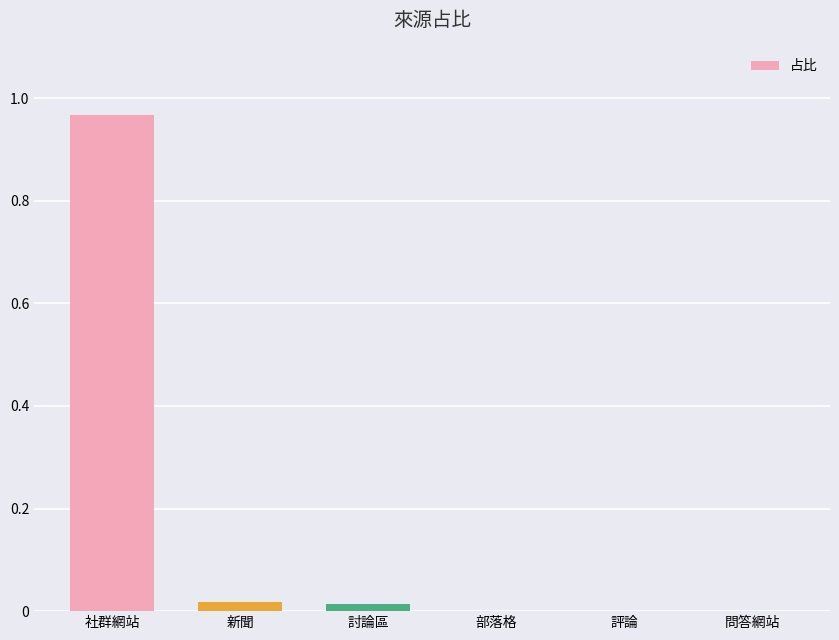

Between 新聞 and 社群網站, which is larger?

社群網站